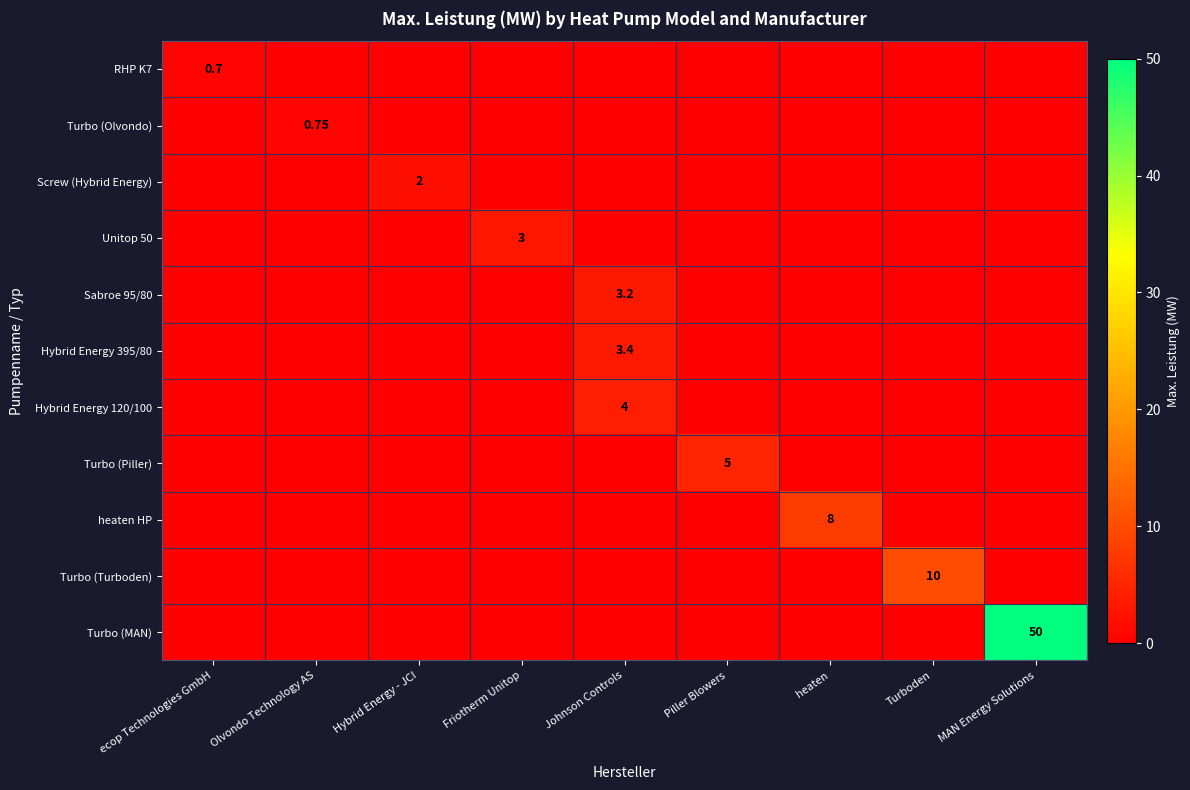

At which label does Turbo (Olvondo) reach its minimum?

ecop Technologies GmbH